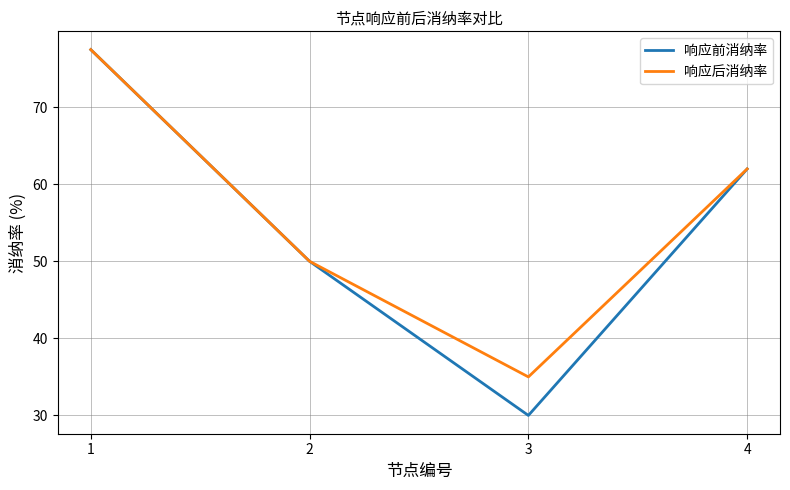

Reading right to left, list all the values displayed in this chart.

响应前消纳率: 4=62.0	3=30.0	2=50.0	1=77.5
响应后消纳率: 4=62.0	3=35.0	2=50.0	1=77.5